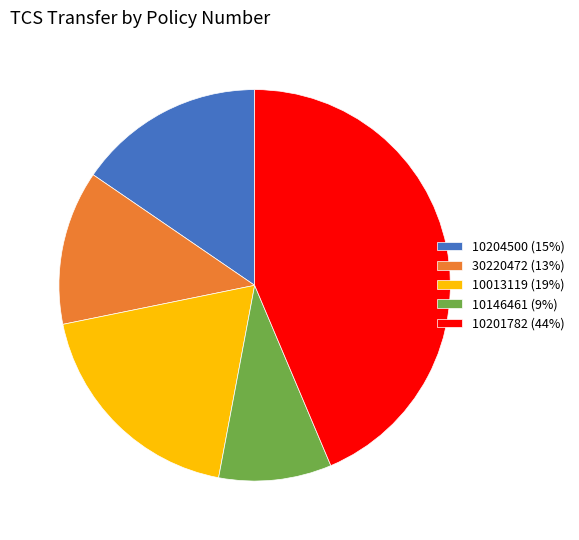

What is the largest slice in the pie chart?

10201782